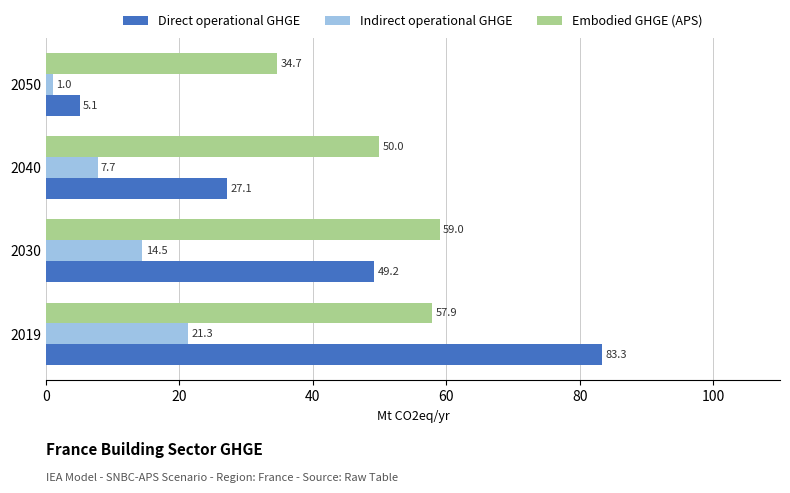

What is the approximate value of Embodied GHGE (APS) at 2050?

34.7